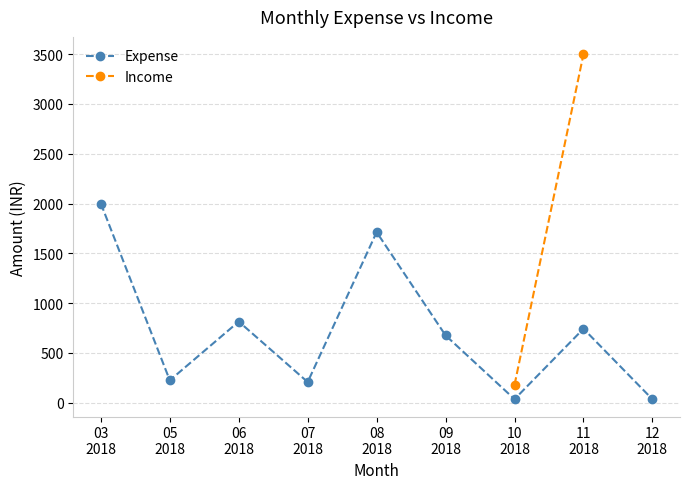

List the series in order of their peak value, lowest first.

Expense, Income